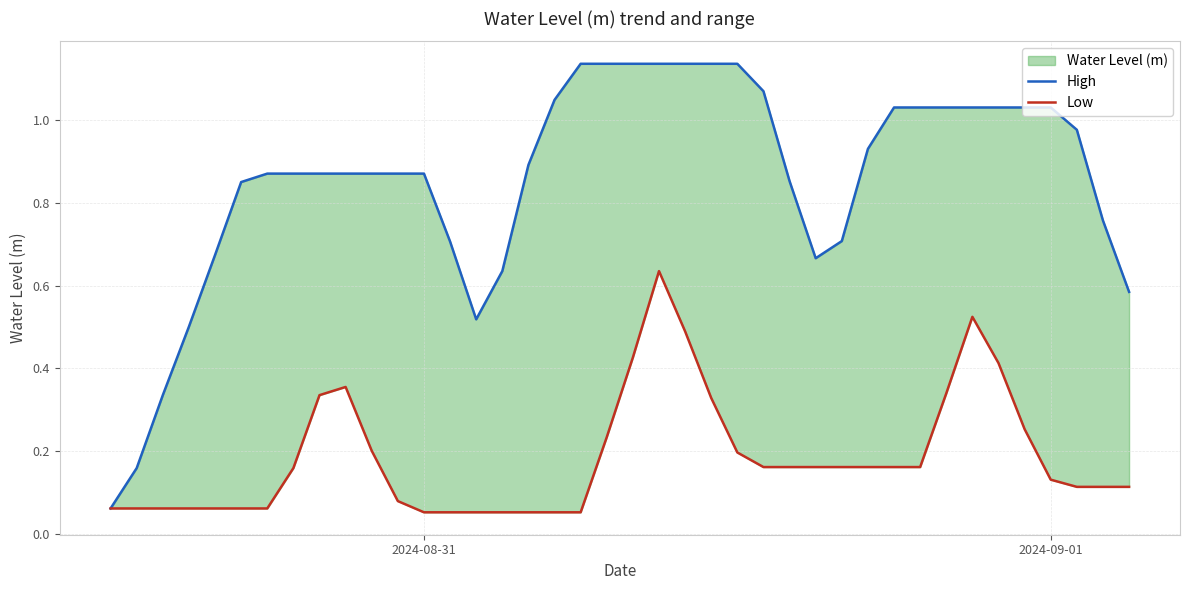

What is the difference between the maximum and minimum values in the High series?

1.1